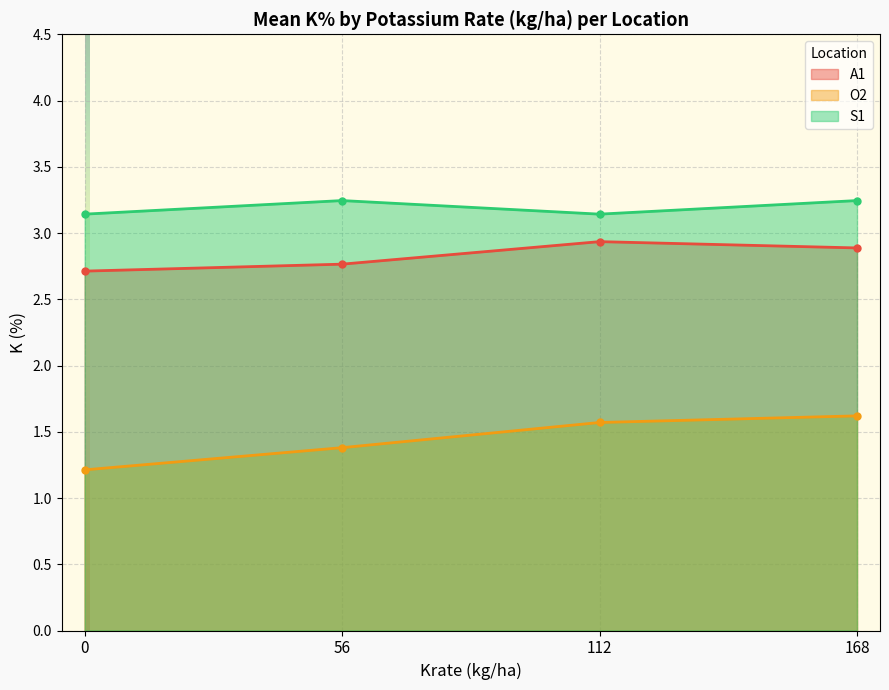

Which series has the widest spread of values?

O2